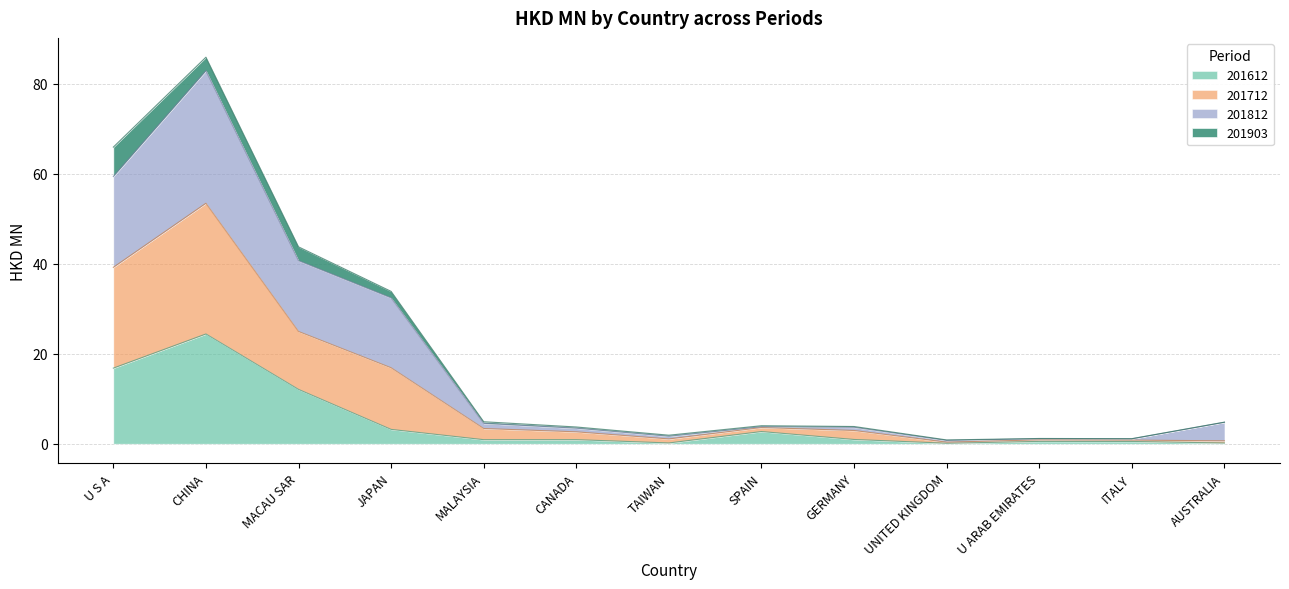

At which category is the sum across all series the highest?

CHINA